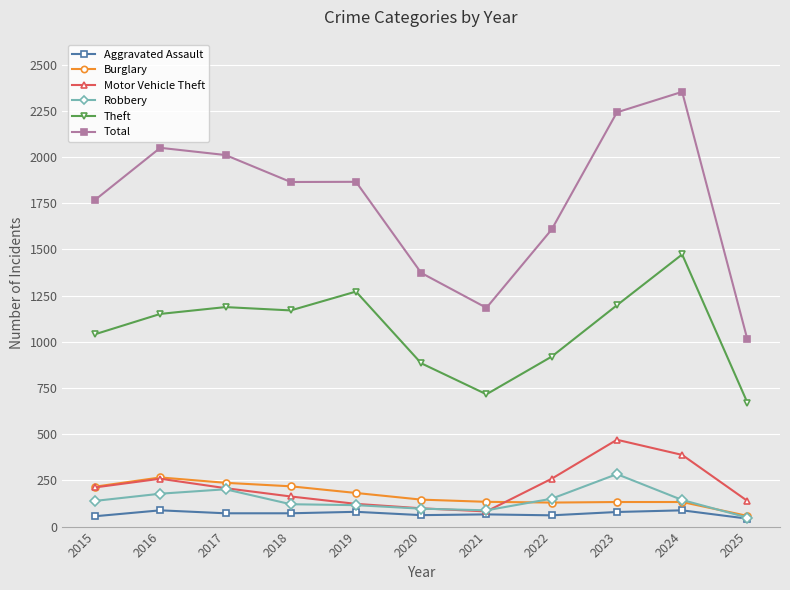

What is the difference between the maximum and minimum values in the Motor Vehicle Theft series?

388